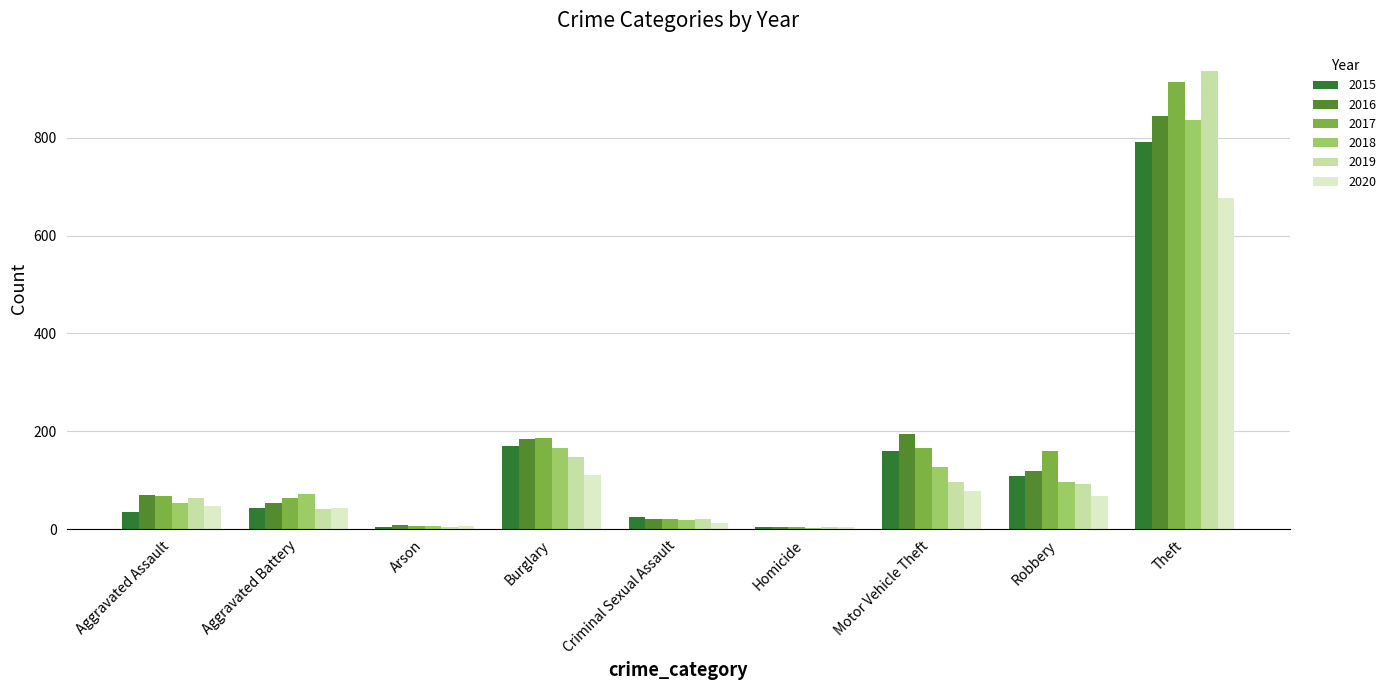

What is the difference between the 2015 values at Criminal Sexual Assault and Robbery?

84